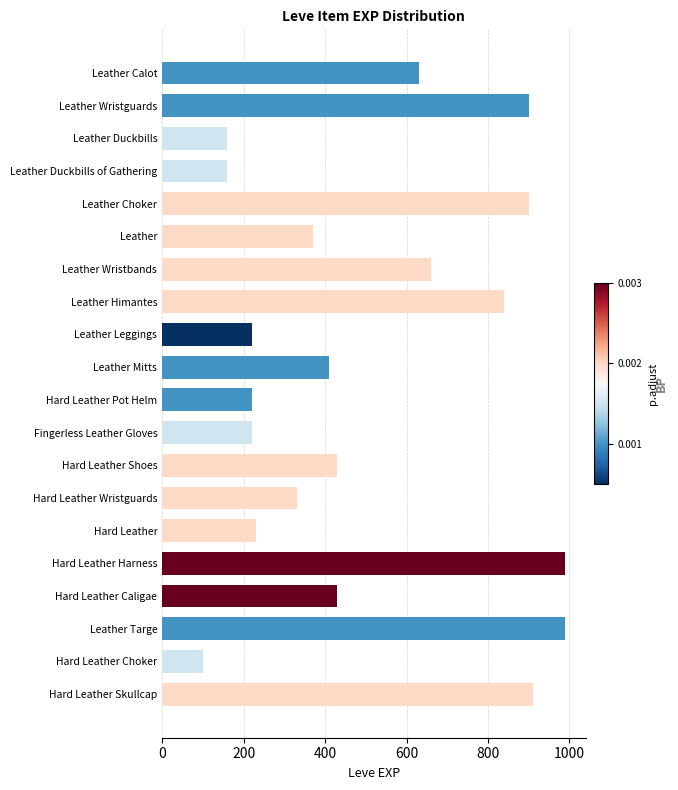

How many bars are there in total?

20